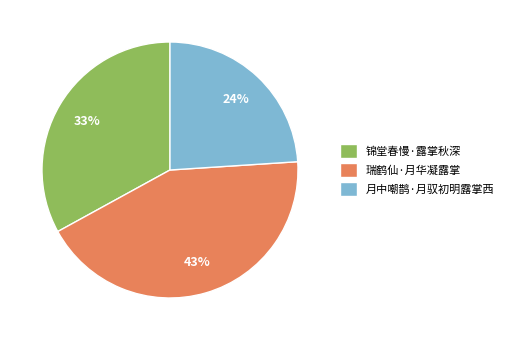

Do 瑞鹤仙·月华凝露掌 and 锦堂春慢·露掌秋深 together represent more than half of the pie?

Yes